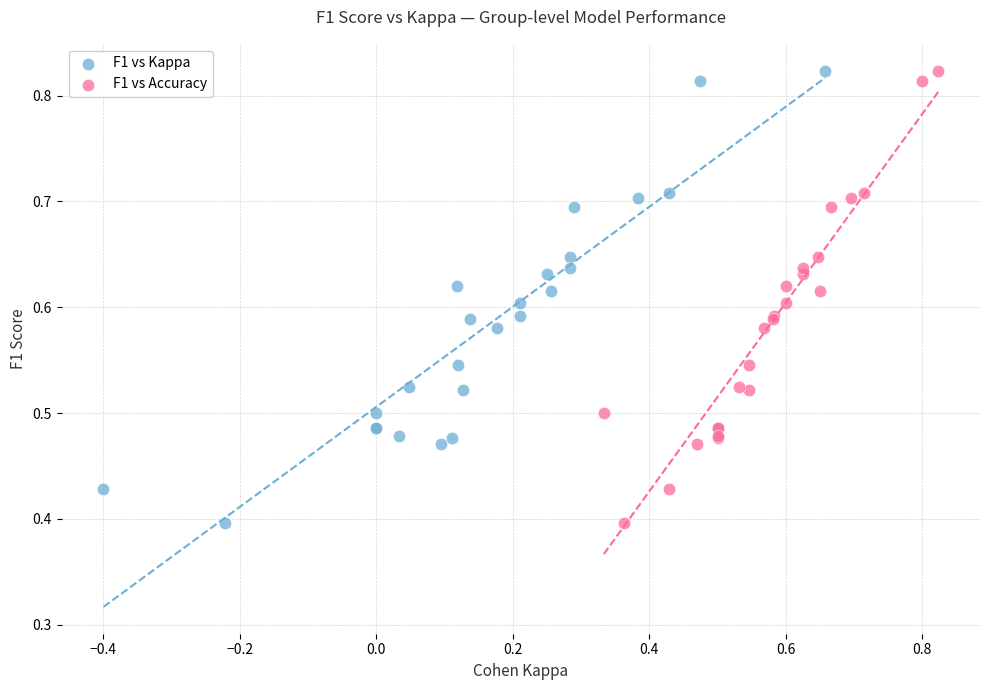

What are all the series names shown in the legend?

F1 vs Kappa, F1 vs Accuracy